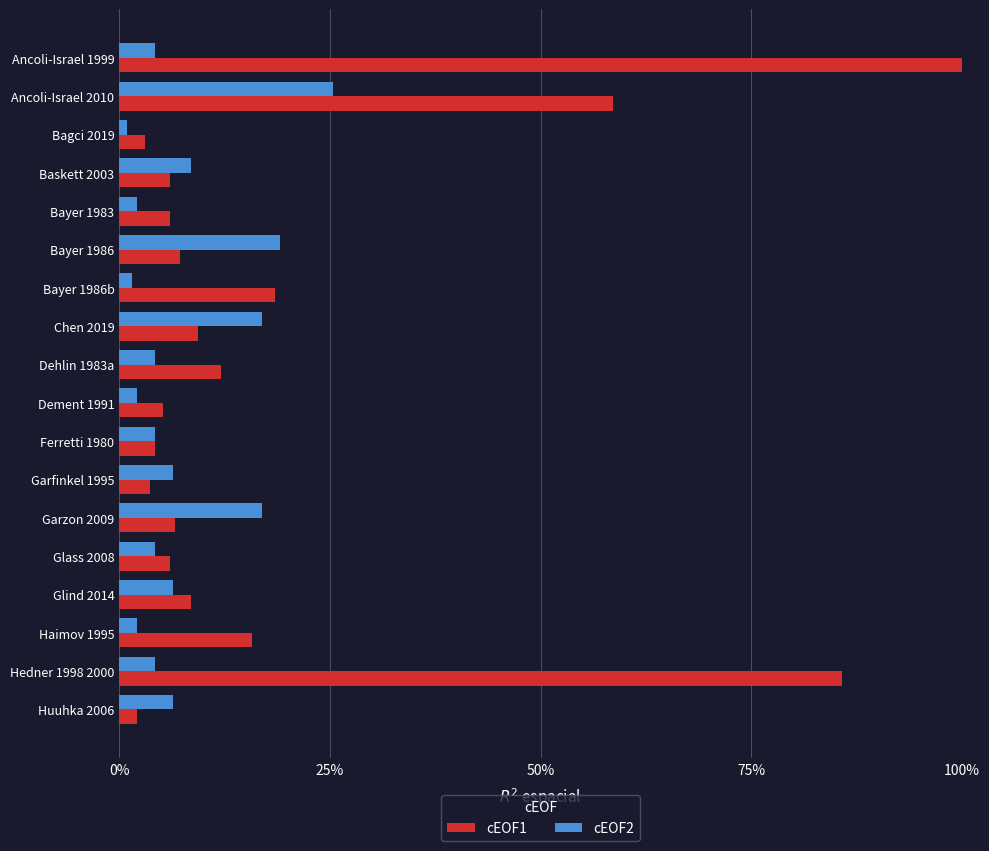

What is the difference between the second highest and minimum values in the cEOF1 series?

0.8